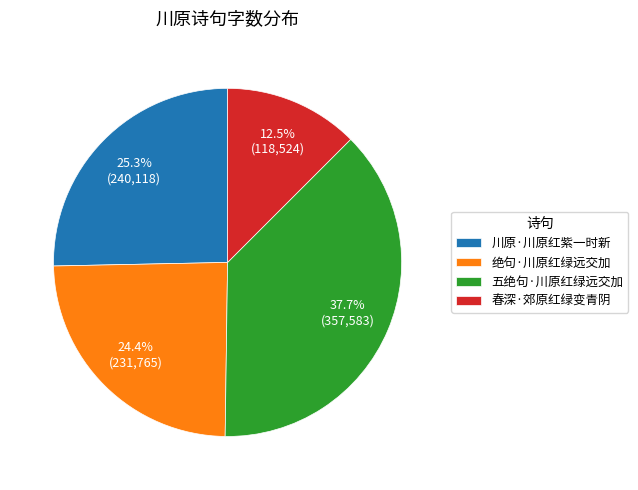

How many slices are in this pie chart?

4